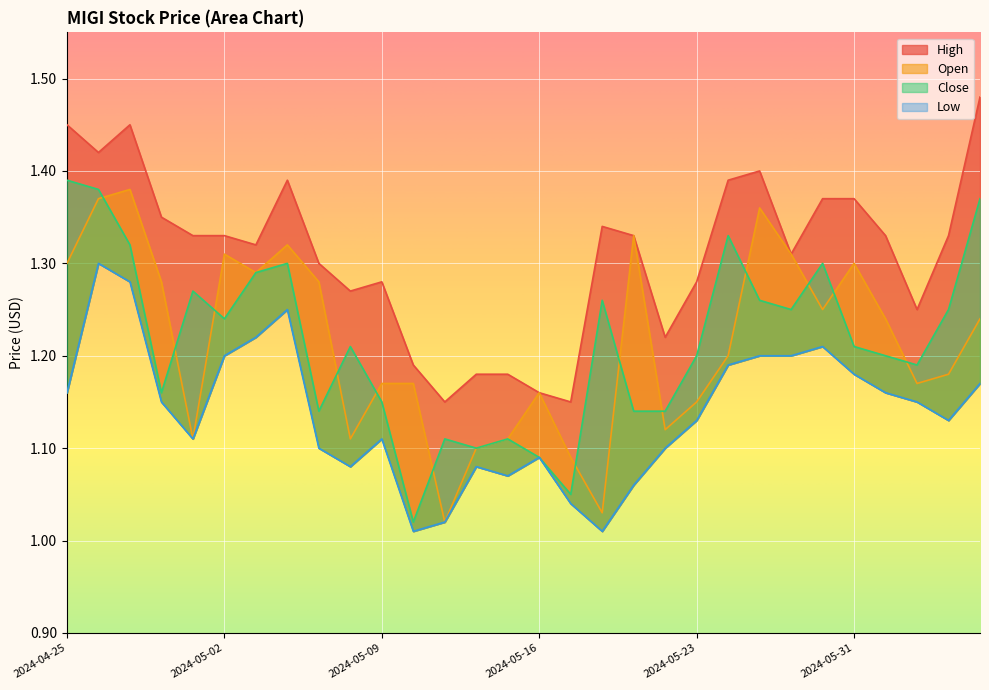

What is the difference between the Close values at 2024-05-10 and 2024-05-06?

0.3